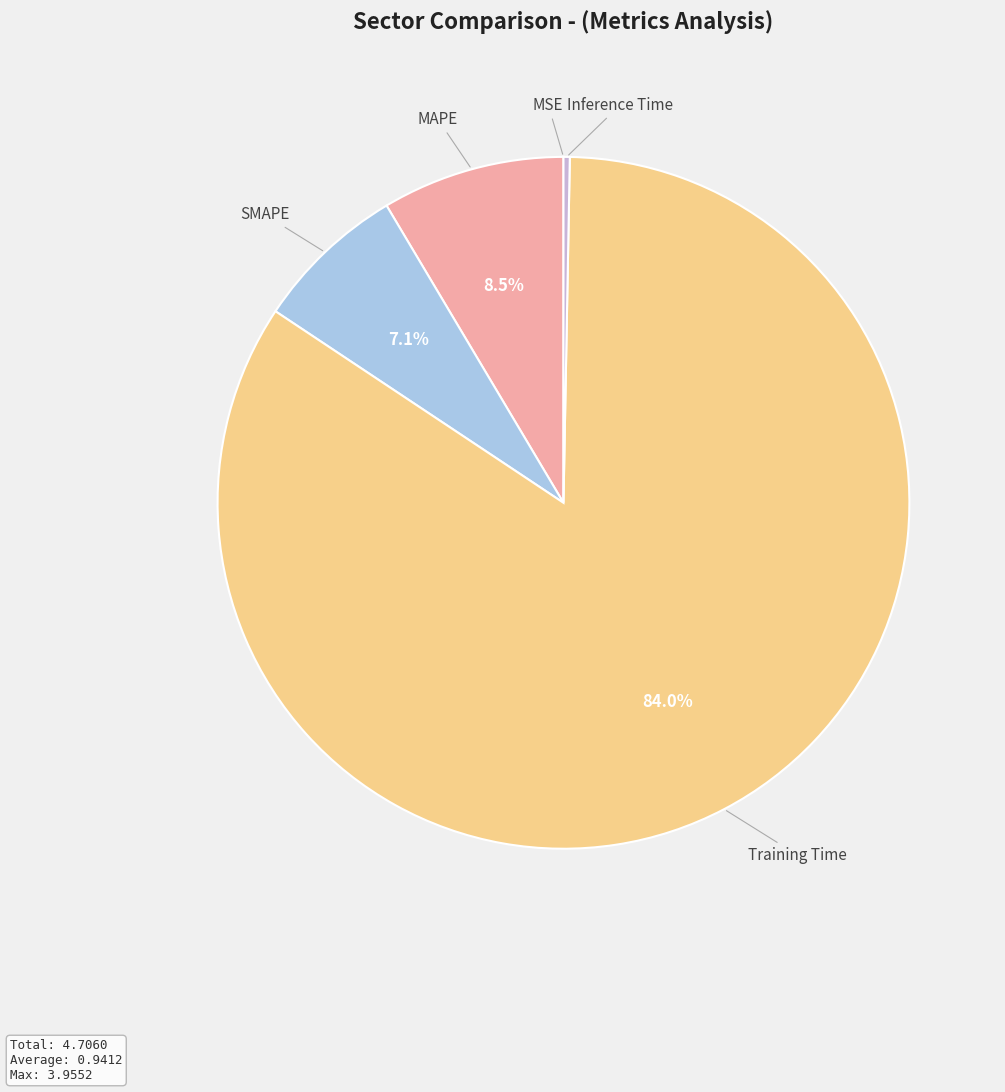

Which slice represents more than half of the pie?

Training Time